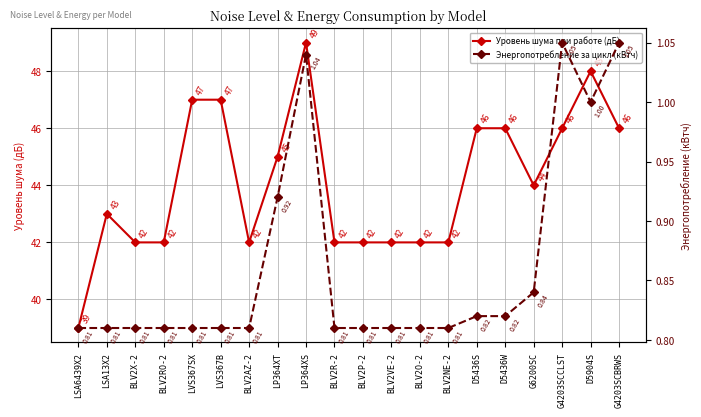

Does the chart have visible grid lines?

Yes